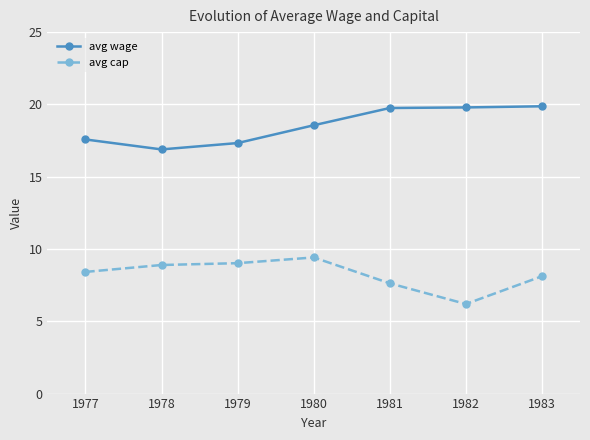

Is it true that avg wage equals 17.3 at 1979?

True